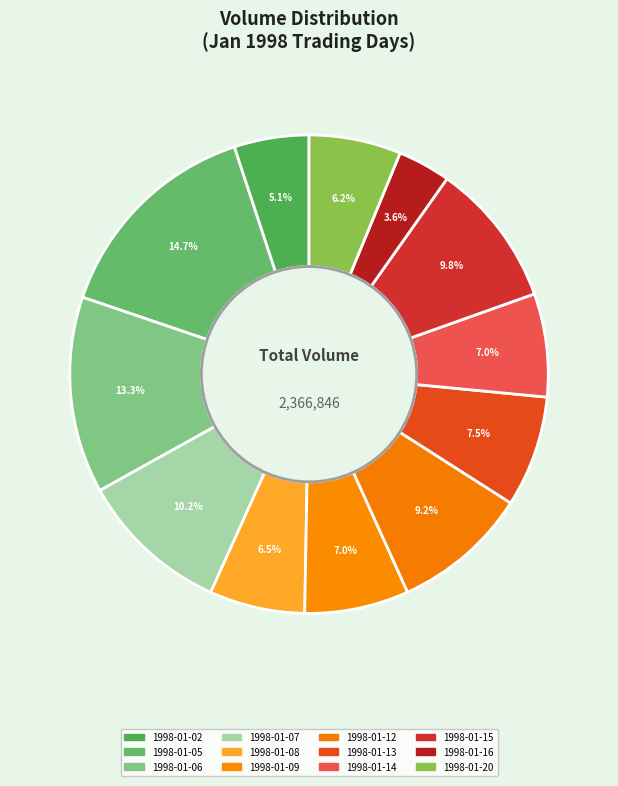

Is it true that 1998-01-06 is 13% of the pie?

True